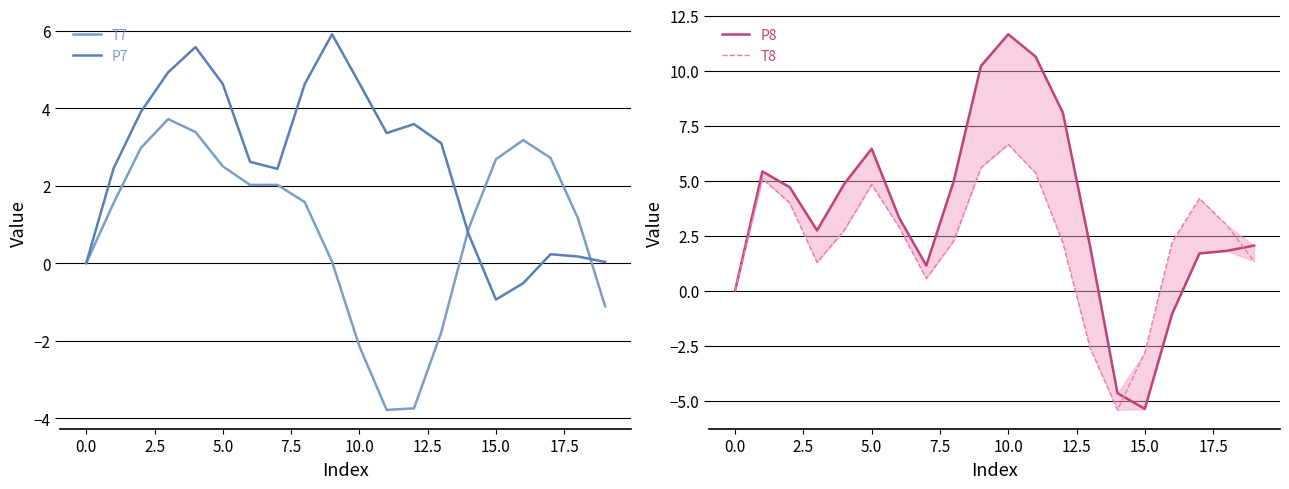

The P7 series shows 0.2 at 17. True or false?

True